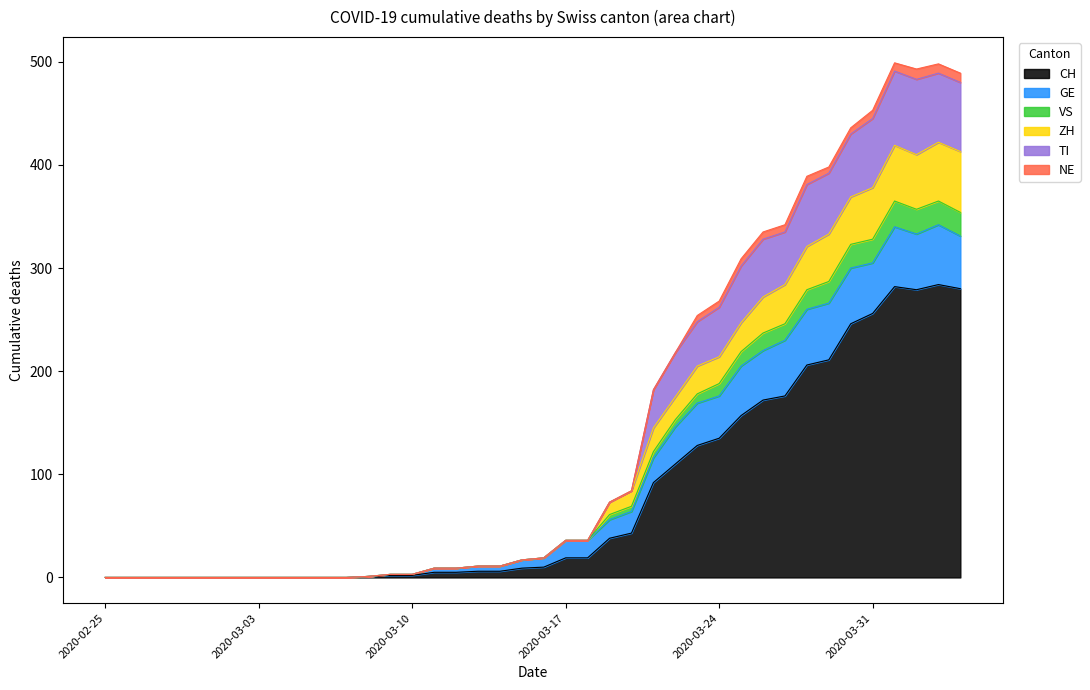

At which category does ZH reach its first local valley?

2020-04-02